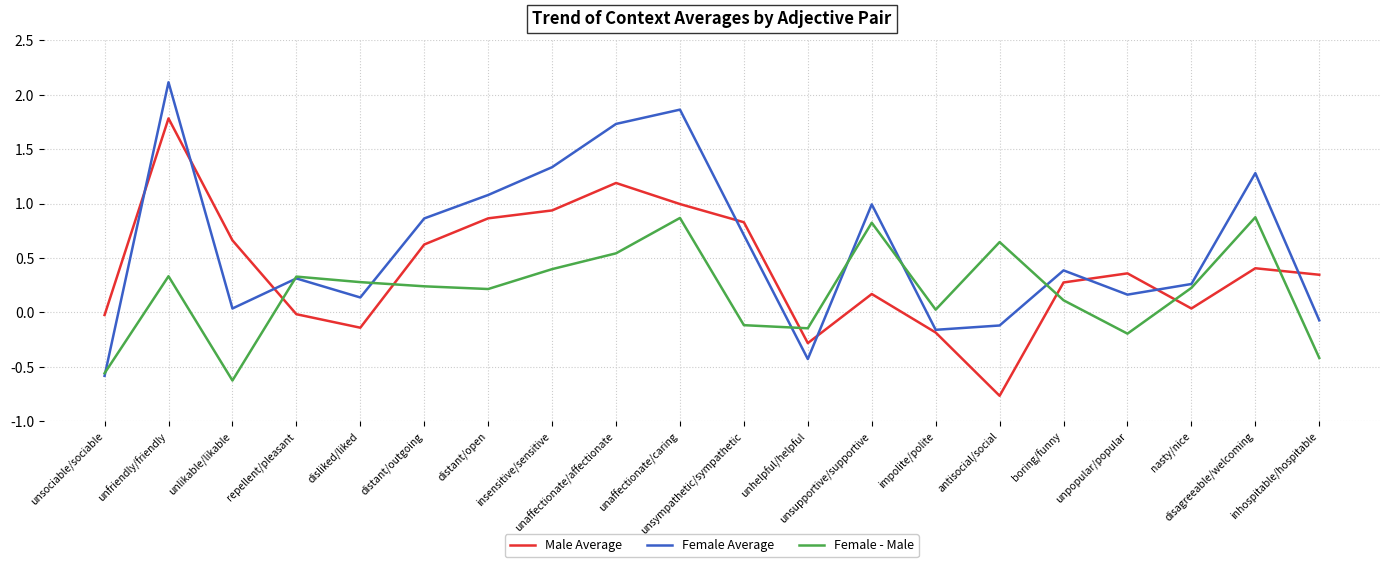

Which series ends up on top after the final intersection of Male Average and Female - Male?

Male Average